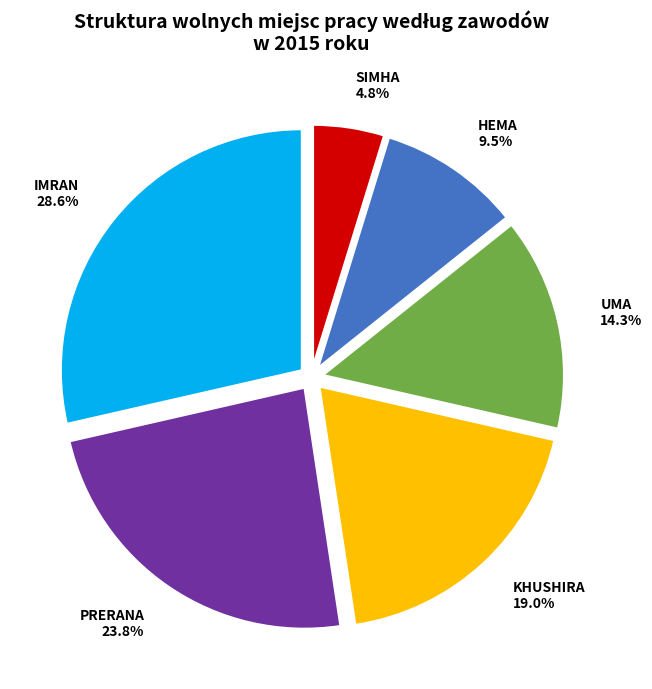

What percentage is the KHUSHIRA slice, to the nearest percent?

19%